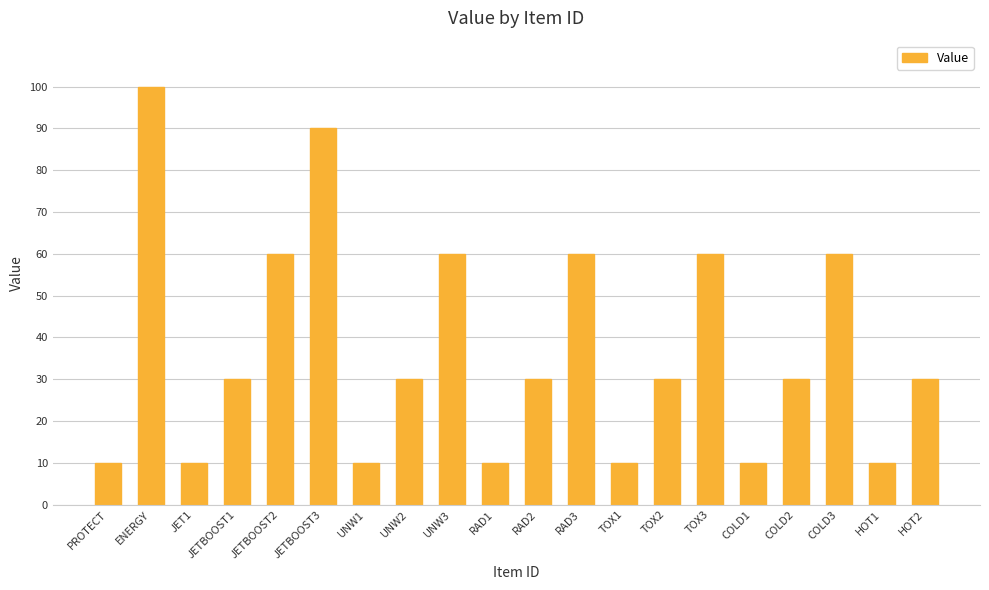

Does the chart contain any negative values?

No